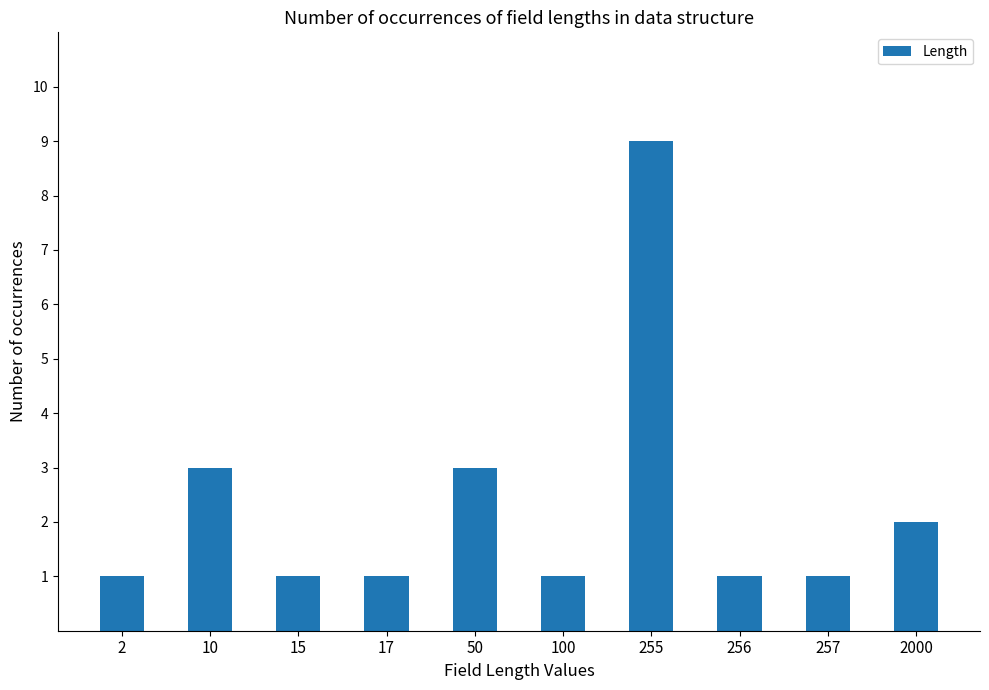

What is the minimum value shown in the chart?

1